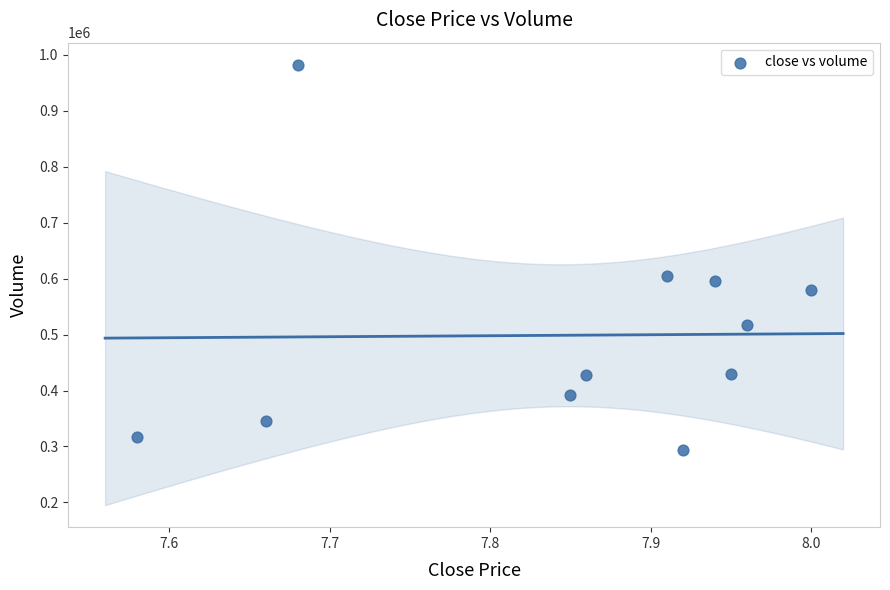

What is the range of Y values (max minus min)?

688703.5